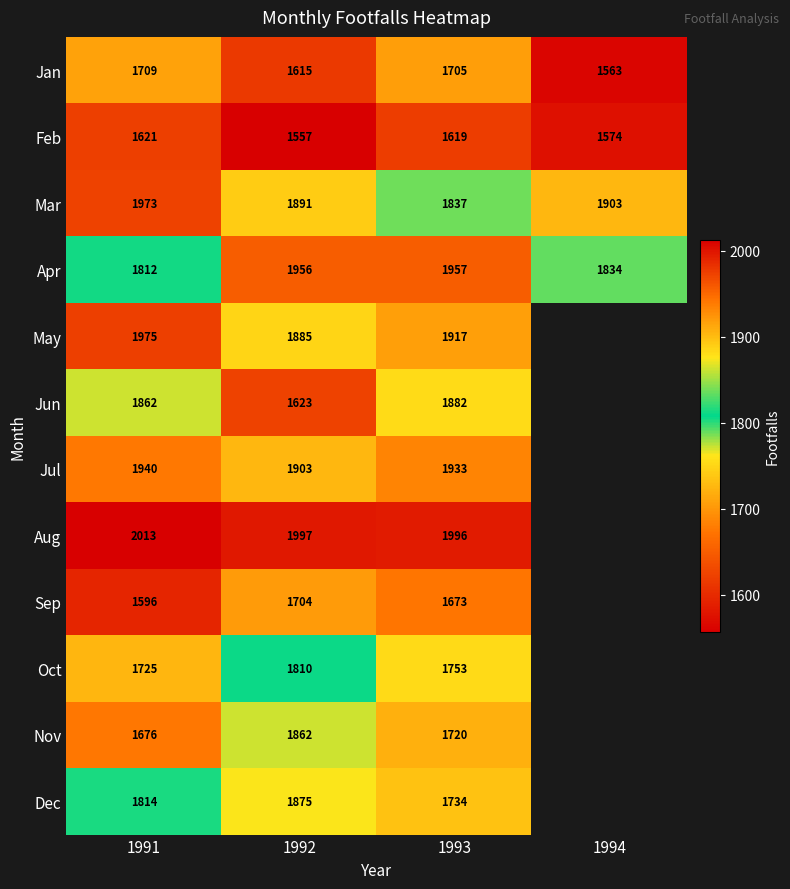

What is the difference between the Jan values at 1993 and 1992?

90